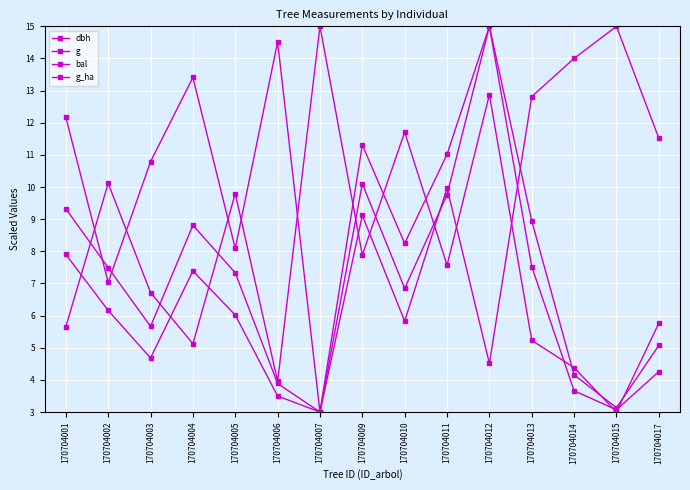

Where do bal and g_ha first cross each other?

170704001 and 170704002